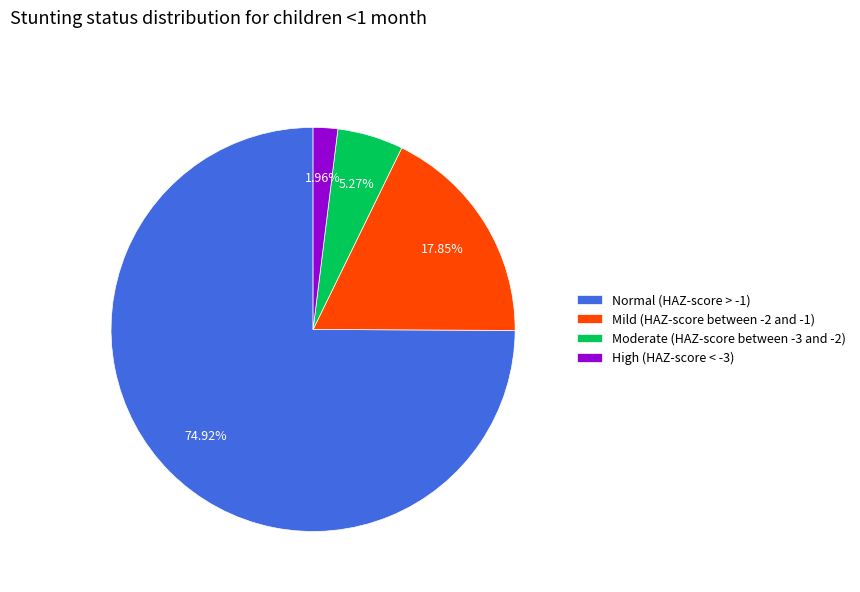

To the nearest percent, what is the difference between the largest and smallest slice percentages?

73%